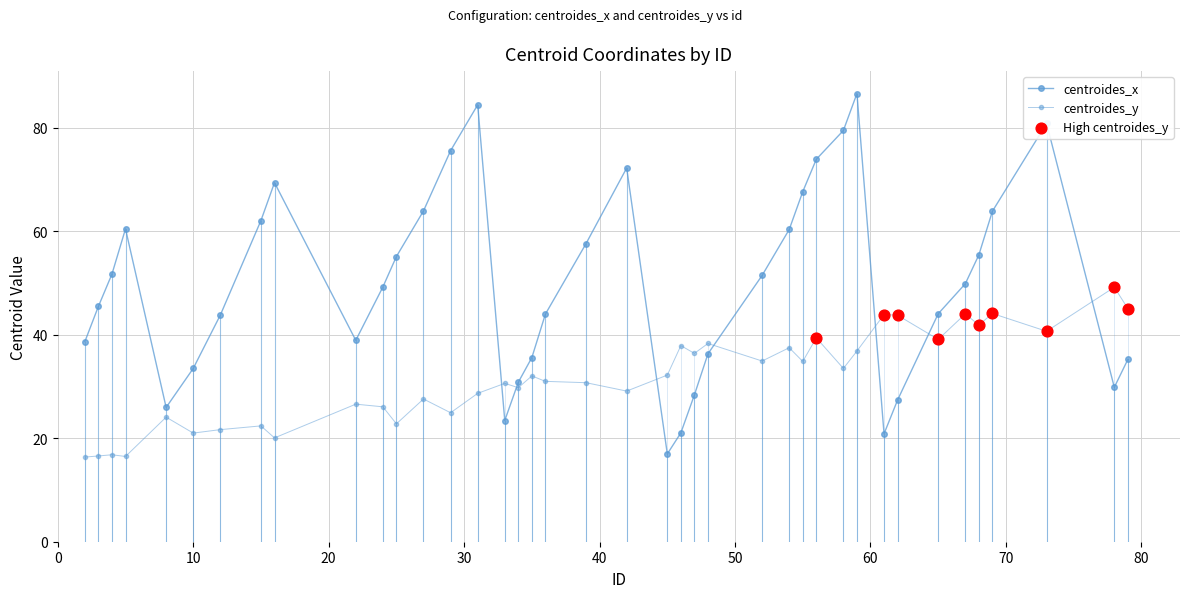

How many lines are shown in the chart?

2